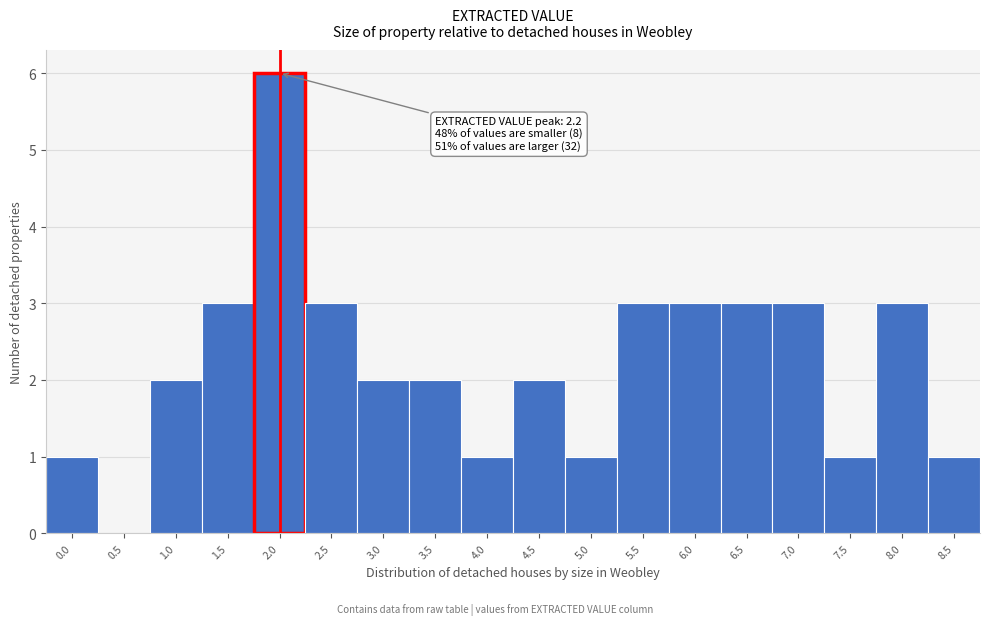

Reading left to right, list all the values displayed in this chart.

0.0=1	0.5=0	1.0=2	1.5=3	2.0=6	2.5=3	3.0=2	3.5=2	4.0=1	4.5=2	5.0=1	5.5=3	6.0=3	6.5=3	7.0=3	7.5=1	8.0=3	8.5=1